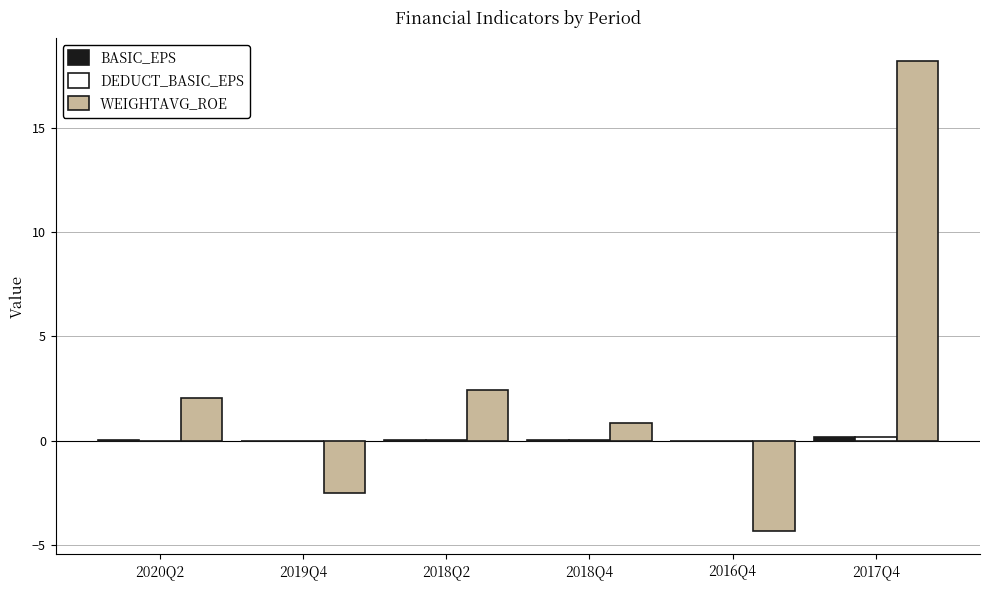

True or false: WEIGHTAVG_ROE has a value of 18.2 at 2017Q4.

True